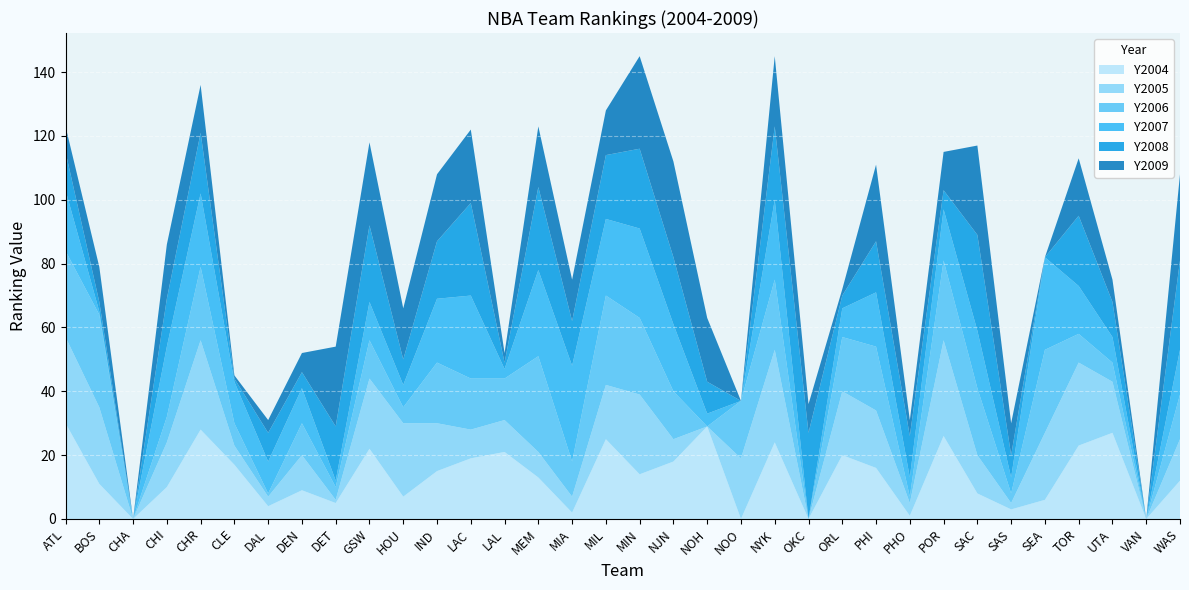

Reading right to left, extract all data points from this chart.

Y2004: WAS=12	VAN=0	UTA=27	TOR=23	SEA=6	SAS=3	SAC=8	POR=26	PHO=1	PHI=16	ORL=20	OKC=0	NYK=24	NOO=0	NOH=29	NJN=18	MIN=14	MIL=25	MIA=2	MEM=13	LAL=21	LAC=19	IND=15	HOU=7	GSW=22	DET=5	DEN=9	DAL=4	CLE=17	CHR=28	CHI=10	CHA=0	BOS=11	ATL=30
Y2005: WAS=13	VAN=0	UTA=16	TOR=26	SEA=21	SAS=2	SAC=12	POR=30	PHO=4	PHI=18	ORL=20	OKC=0	NYK=29	NOO=19	NOH=0	NJN=7	MIN=25	MIL=17	MIA=5	MEM=8	LAL=10	LAC=9	IND=15	HOU=23	GSW=22	DET=1	DEN=11	DAL=3	CLE=6	CHR=28	CHI=14	CHA=0	BOS=24	ATL=27
Y2006: WAS=14	VAN=0	UTA=6	TOR=9	SEA=26	SAS=3	SAC=21	POR=25	PHO=2	PHI=20	ORL=17	OKC=0	NYK=22	NOO=18	NOH=0	NJN=15	MIN=24	MIL=28	MIA=11	MEM=30	LAL=13	LAC=16	IND=19	HOU=5	GSW=12	DET=4	DEN=10	DAL=1	CLE=7	CHR=23	CHI=8	CHA=0	BOS=29	ATL=27
Y2007: WAS=14	VAN=0	UTA=8	TOR=15	SEA=29	SAS=5	SAC=18	POR=16	PHO=6	PHI=17	ORL=9	OKC=0	NYK=25	NOO=0	NOH=4	NJN=21	MIN=28	MIL=24	MIA=30	MEM=27	LAL=3	LAC=26	IND=20	HOU=7	GSW=12	DET=2	DEN=11	DAL=10	CLE=13	CHR=23	CHI=22	CHA=0	BOS=1	ATL=19
Y2008: WAS=28	VAN=0	UTA=11	TOR=22	SEA=0	SAS=7	SAC=30	POR=6	PHO=13	PHI=16	ORL=4	OKC=27	NYK=23	NOO=0	NOH=10	NJN=21	MIN=25	MIL=20	MIA=14	MEM=26	LAL=2	LAC=29	IND=18	HOU=8	GSW=24	DET=17	DEN=5	DAL=9	CLE=1	CHR=19	CHI=15	CHA=0	BOS=3	ATL=12
Y2009: WAS=27	VAN=0	UTA=7	TOR=18	SEA=0	SAS=10	SAC=28	POR=12	PHO=5	PHI=24	ORL=2	OKC=9	NYK=22	NOO=0	NOH=20	NJN=30	MIN=29	MIL=14	MIA=13	MEM=19	LAL=3	LAC=23	IND=21	HOU=16	GSW=26	DET=25	DEN=6	DAL=4	CLE=1	CHR=15	CHI=17	CHA=0	BOS=11	ATL=8